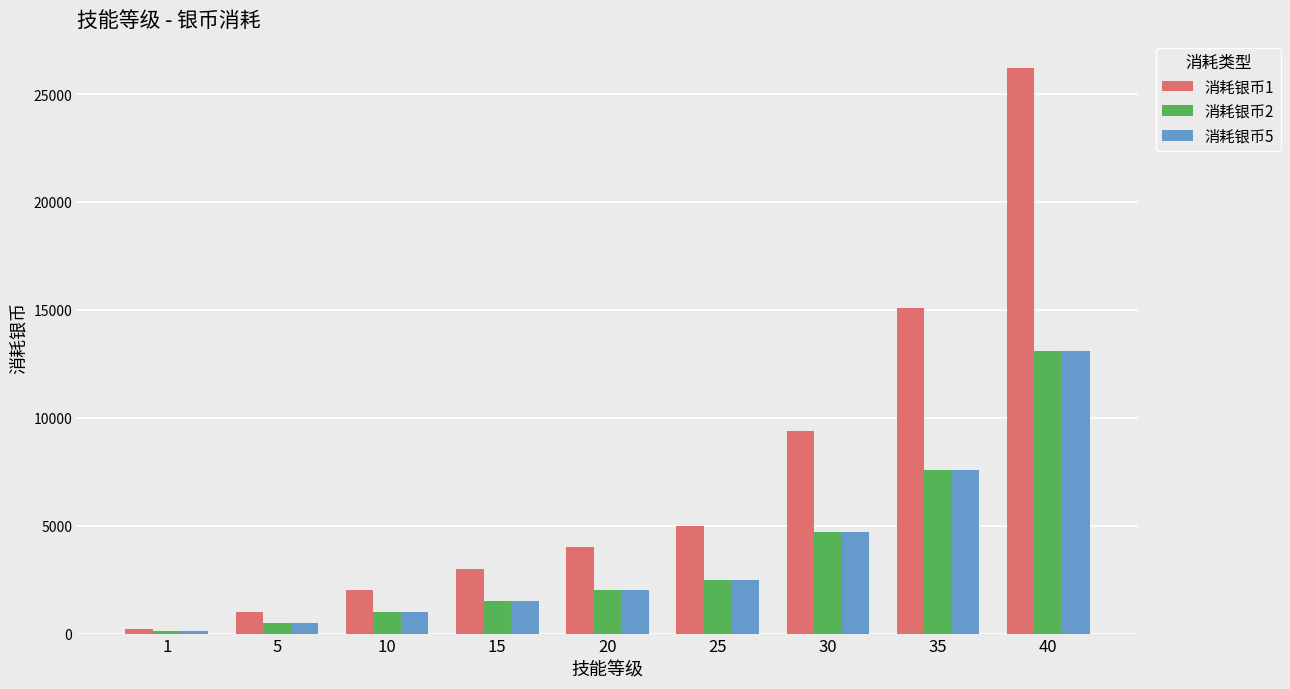

At which category is the sum across all series the highest?

40